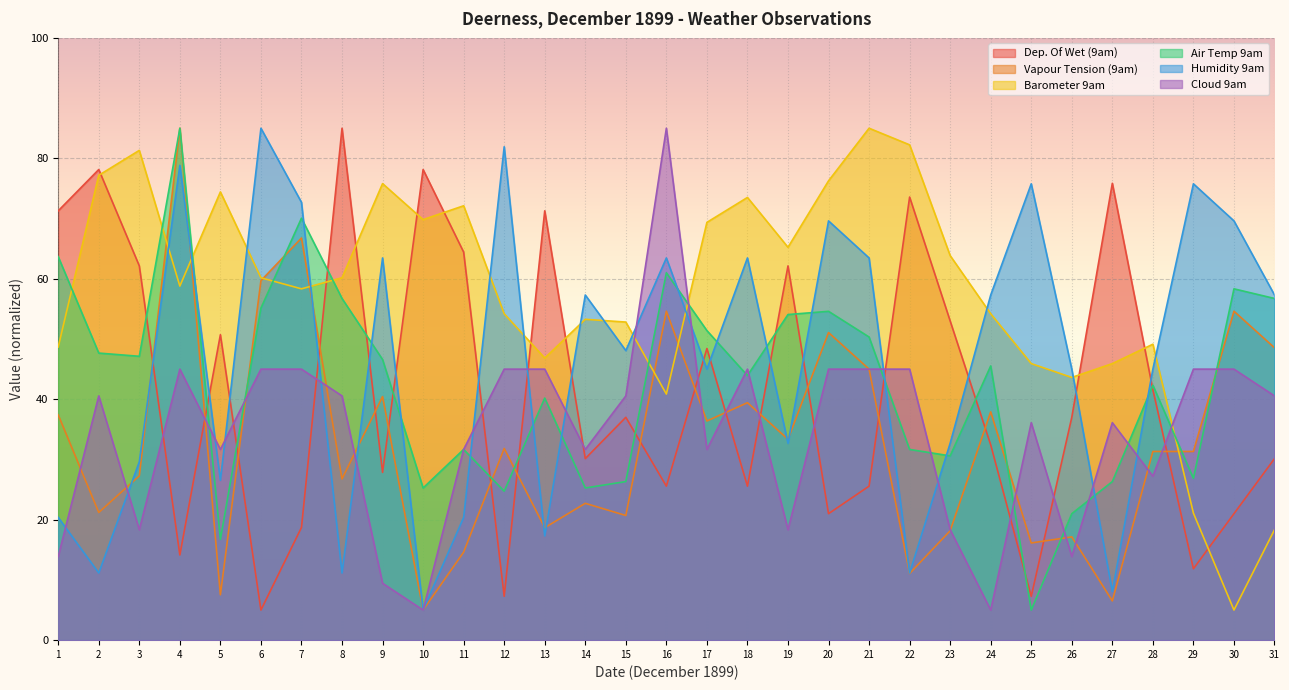

Is it true that Barometer 9am equals 54.2 at 24?

True